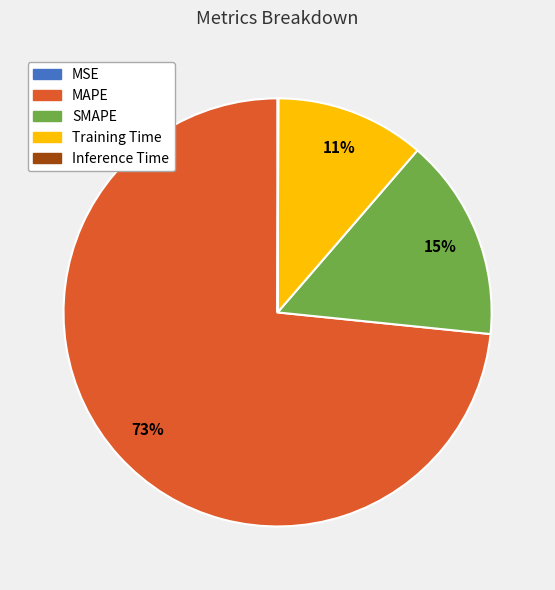

Is it true that Training Time is 11% of the pie?

True